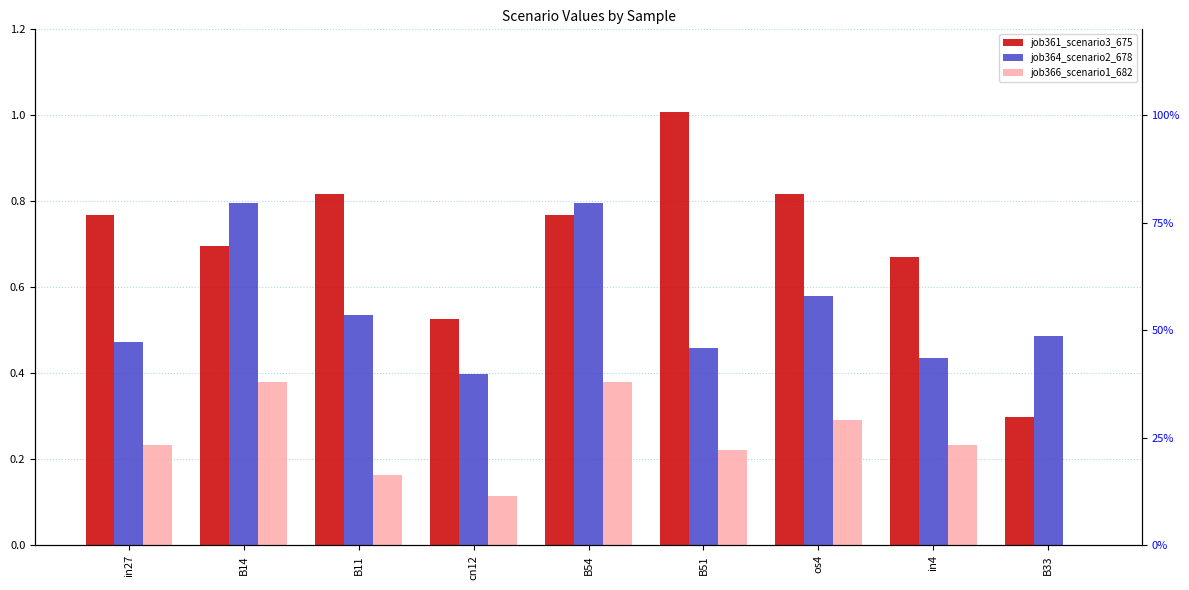

What is the difference between the second highest and minimum values in the job361_scenario3_675 series?

0.5